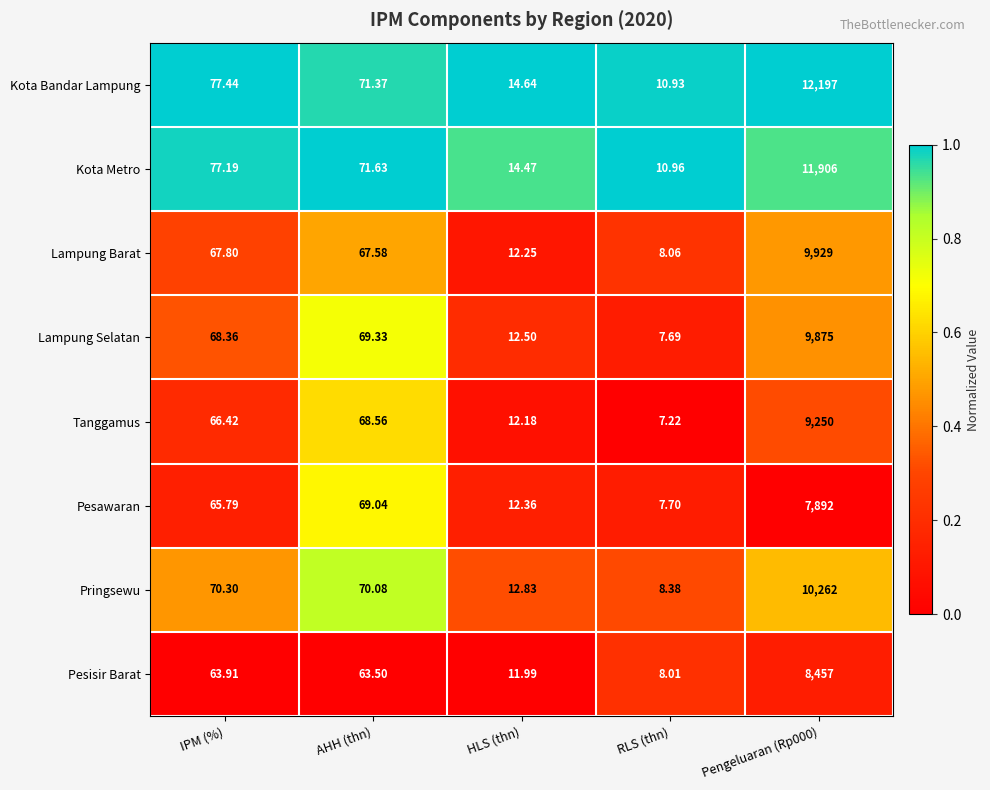

Between AHH (thn) and RLS (thn), which series saw the biggest shift?

Pringsewu